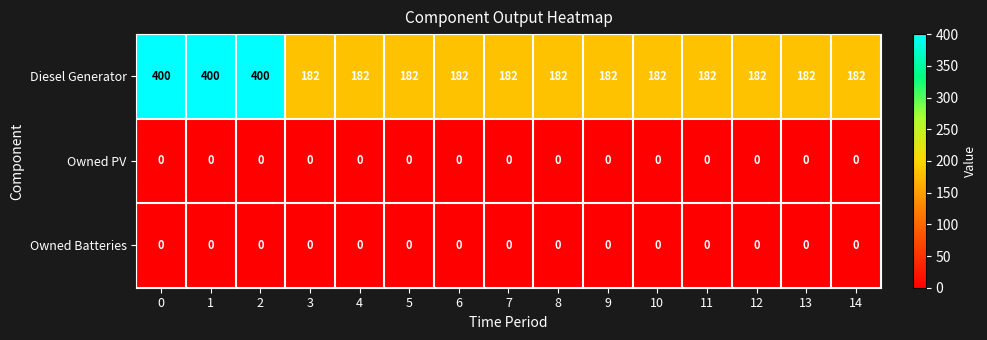

What is the sum of the Diesel Generator values at 12 and 5?

364